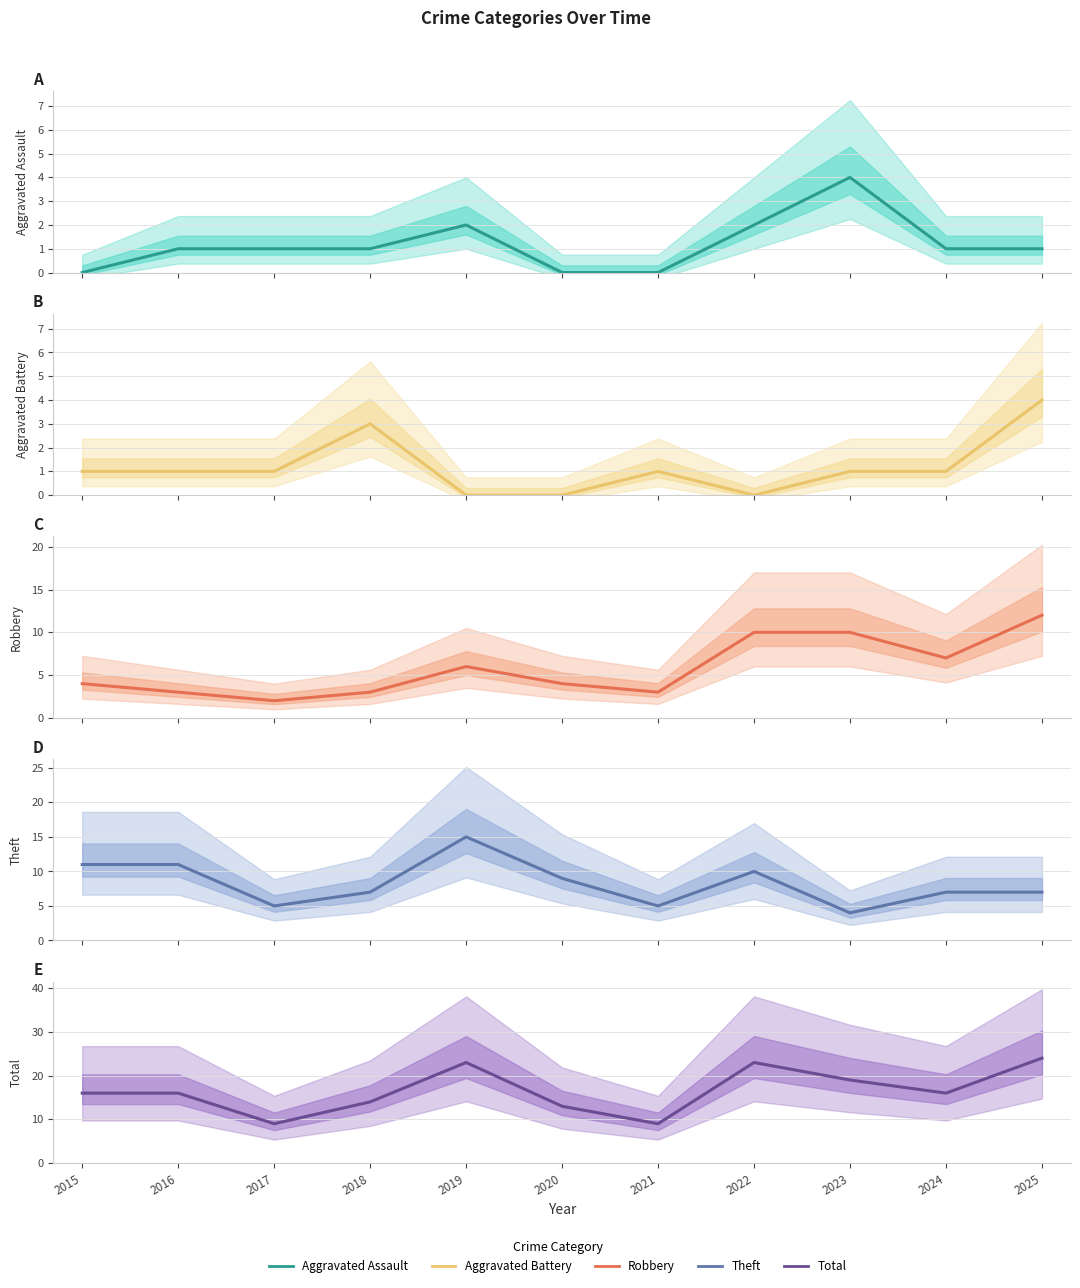

At how many categories does at least one series exceed 18?

4